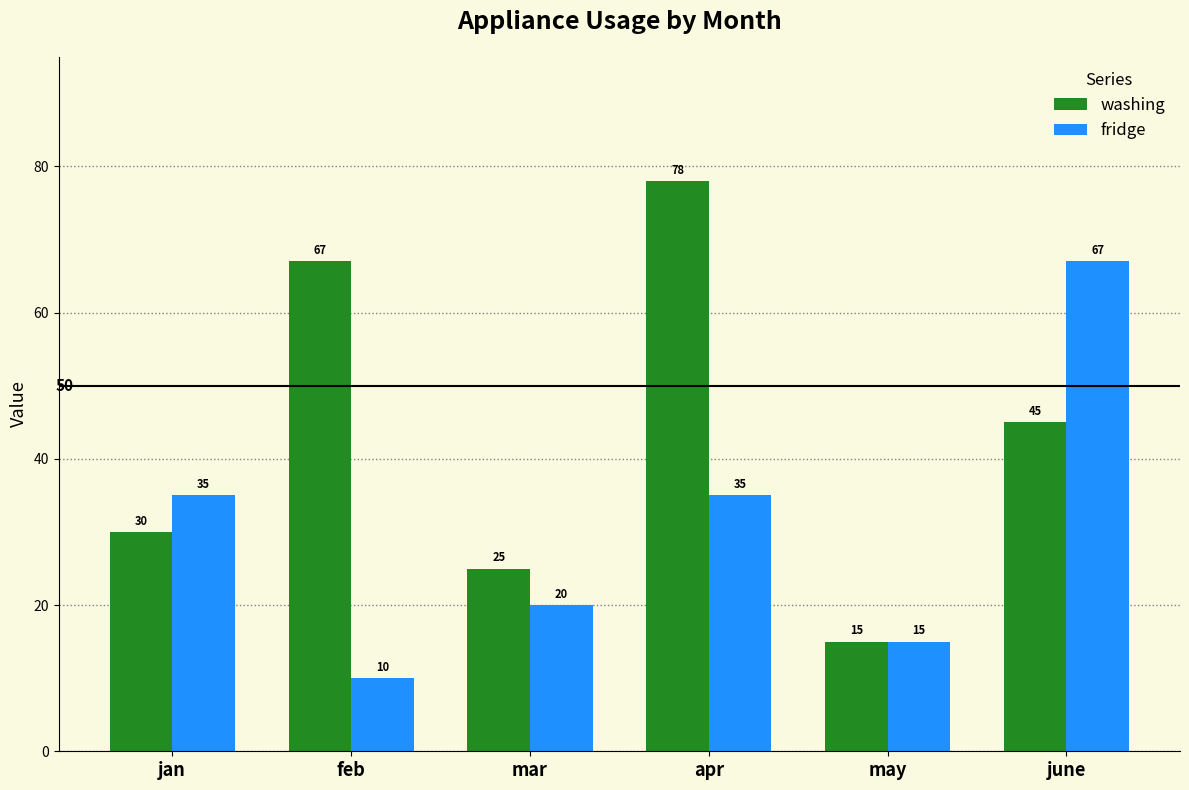

Between apr and june, which series saw the biggest shift?

washing